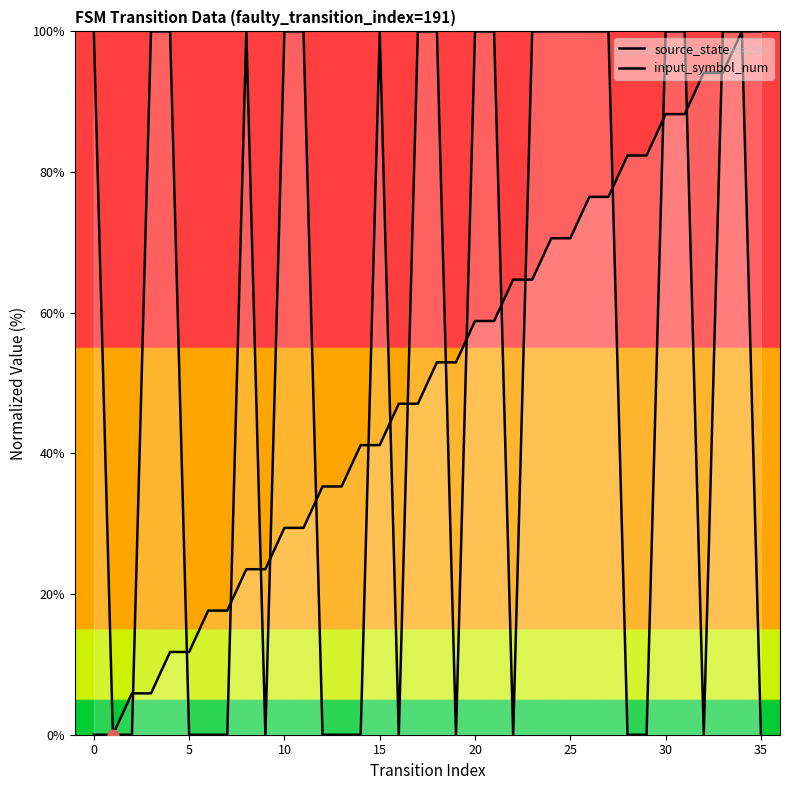

Which series contains the highest Y value?

source_state